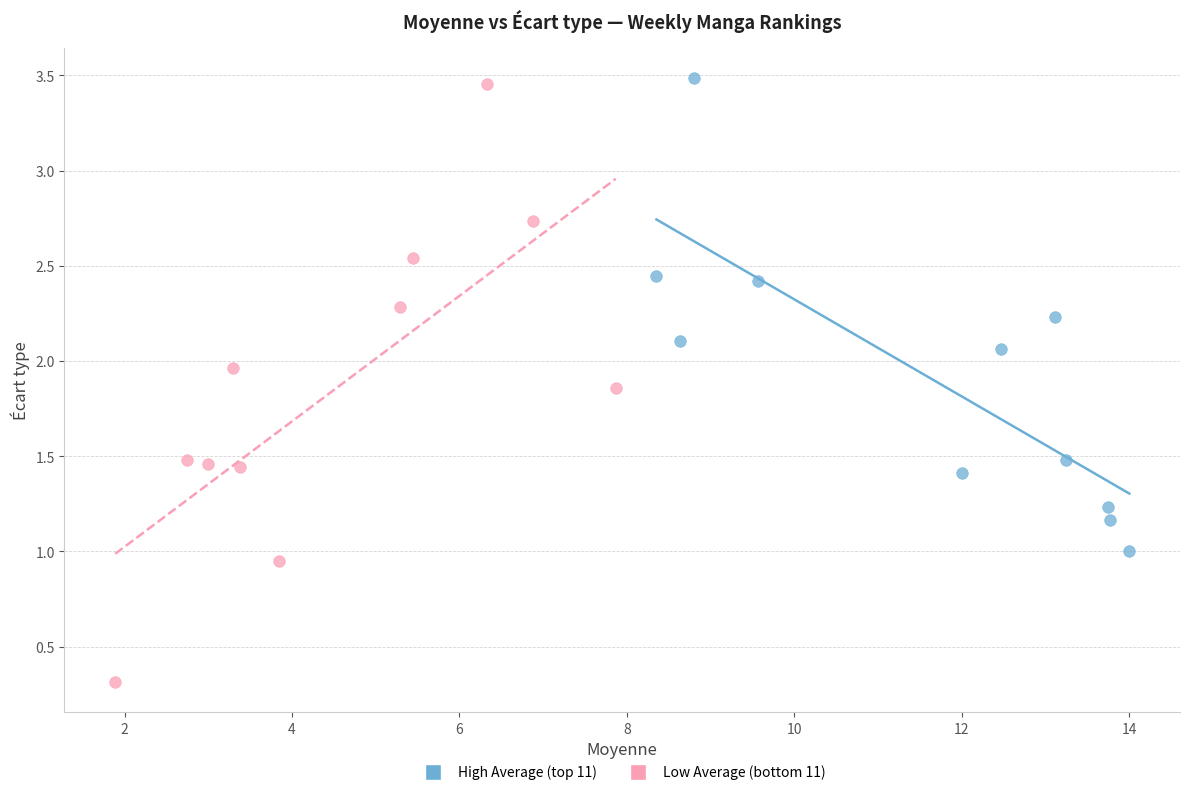

Which series contains the lowest Y value?

Low Average (bottom 11)